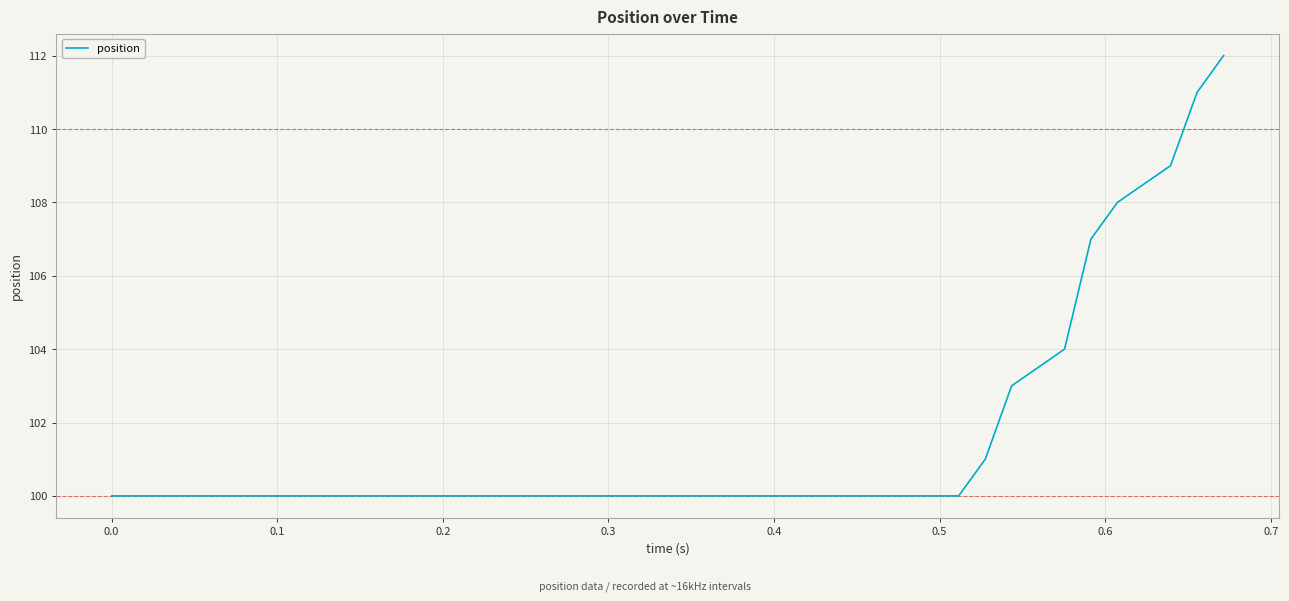

What is the greatest value displayed?

112